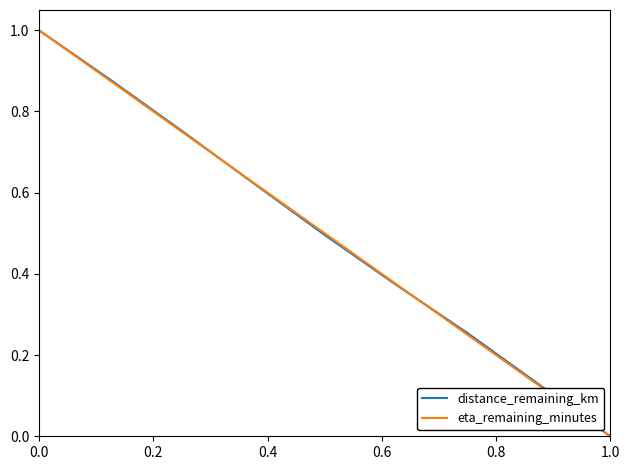

What is the highest value of the distance_remaining_km series?

1.0